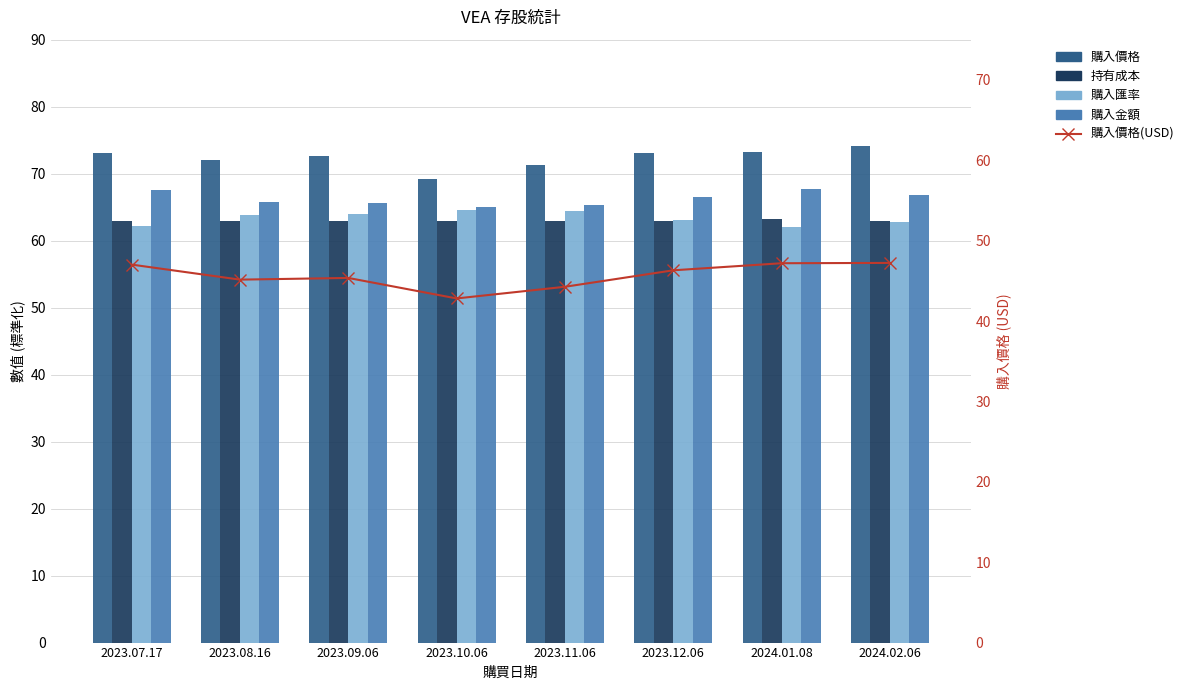

What is the difference between the highest and lowest values at 2023.08.16?

26.9